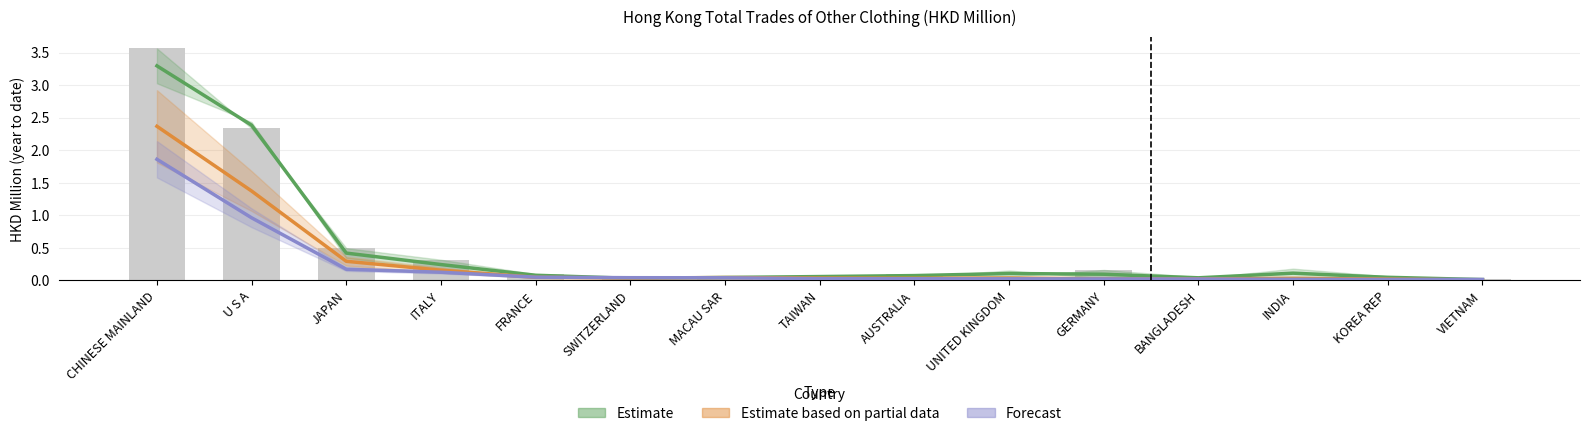

What is the difference between the Forecast values at GERMANY and JAPAN?

0.1